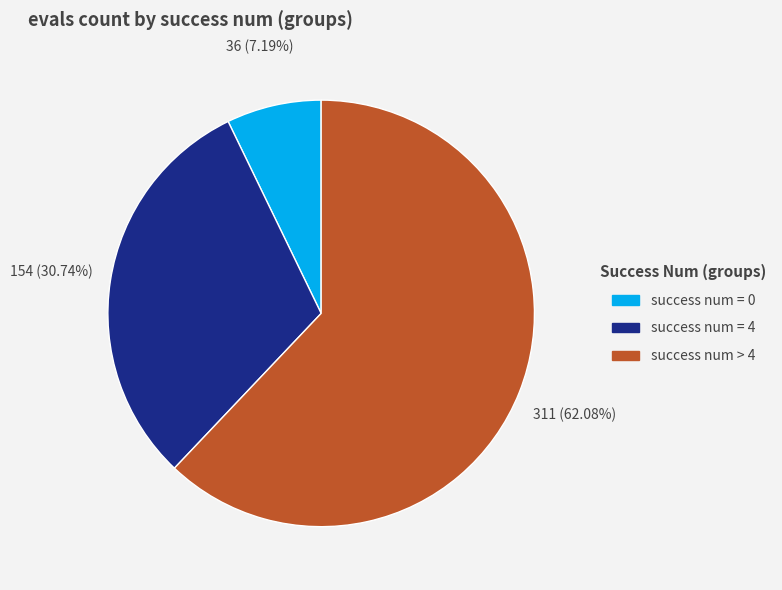

Is there any slice that represents more than half of the pie?

Yes